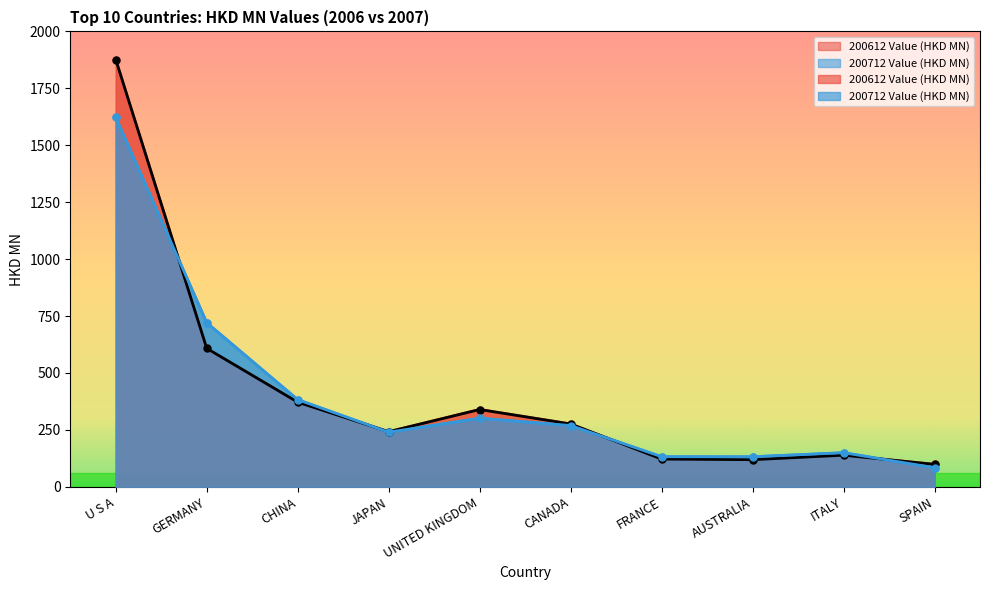

Rank the series by their maximum value, from lowest to highest.

200712 Value (HKD MN), 200612 Value (HKD MN)